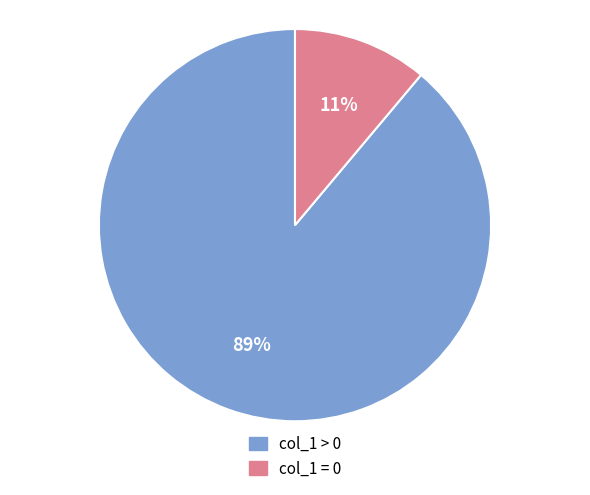

To the nearest percent, what is the difference between the largest and smallest slice percentages?

78%